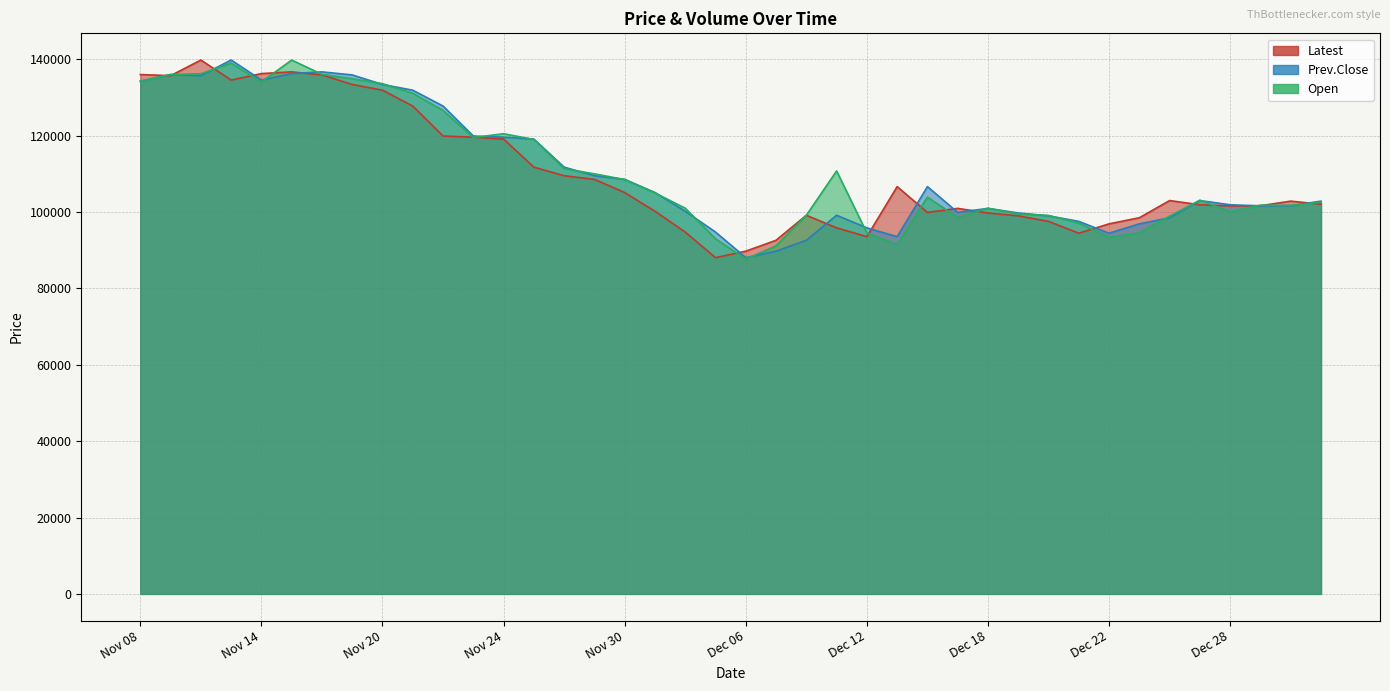

What is the lowest value of the Prev.Close series?

88050